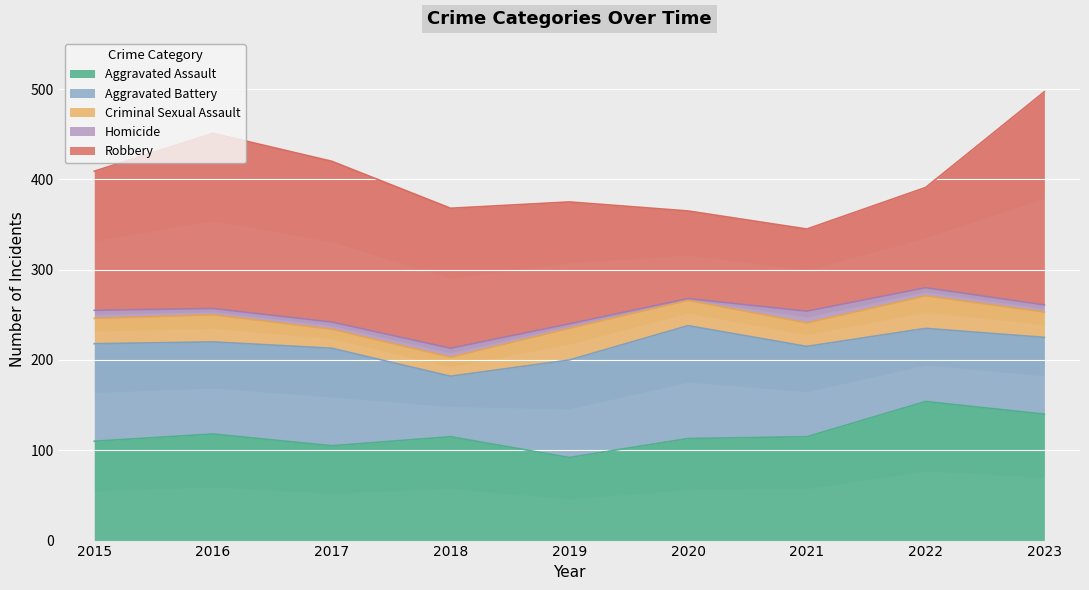

What is the value of the Criminal Sexual Assault point at the 5th from the left?

35